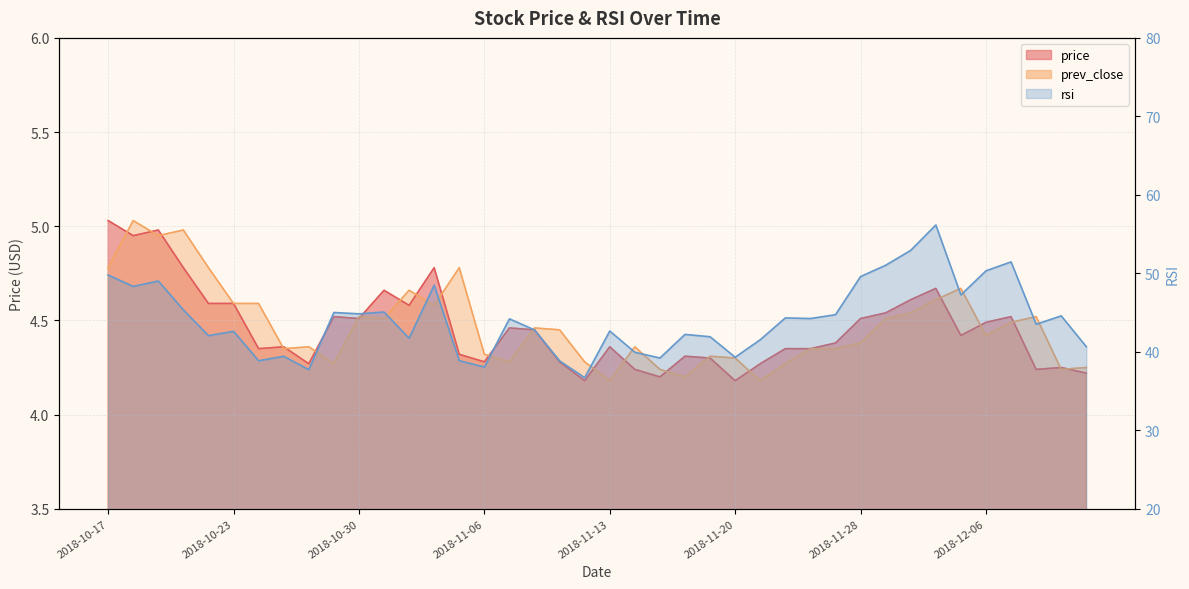

At how many categories does at least one series exceed 52?

2